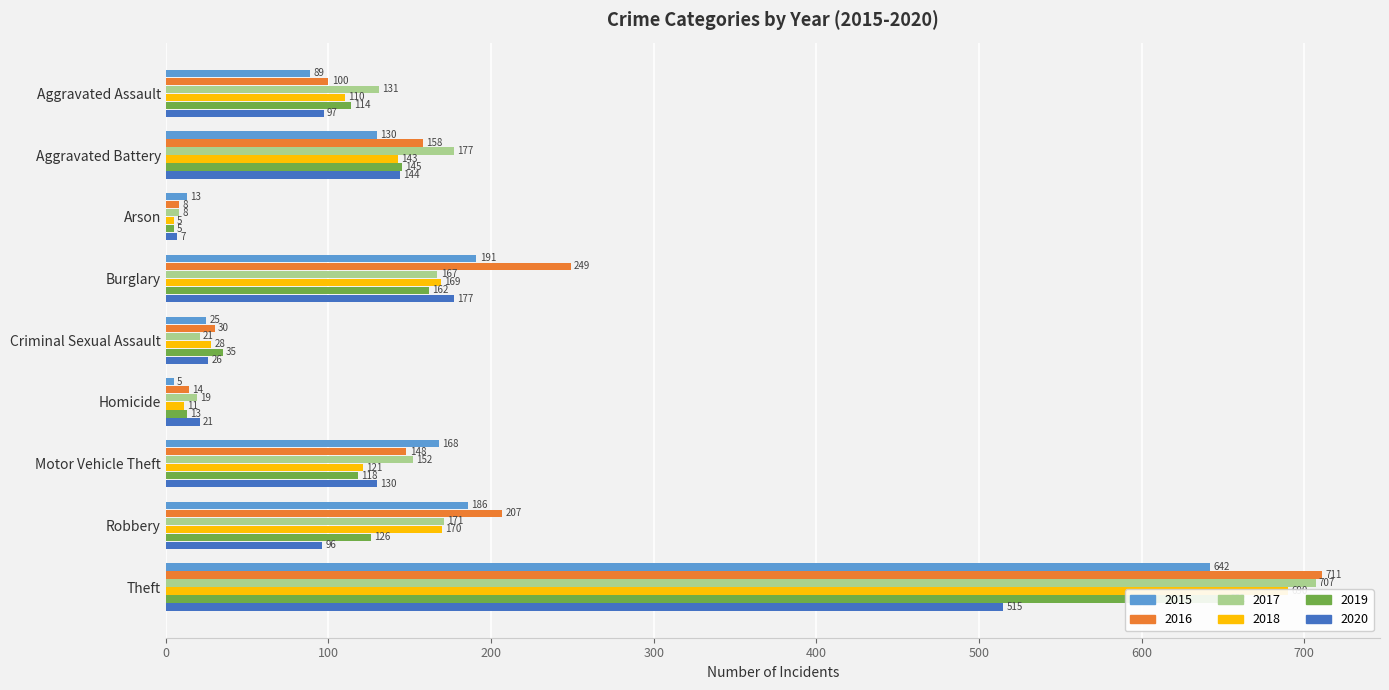

What position from the left is Motor Vehicle Theft?

7